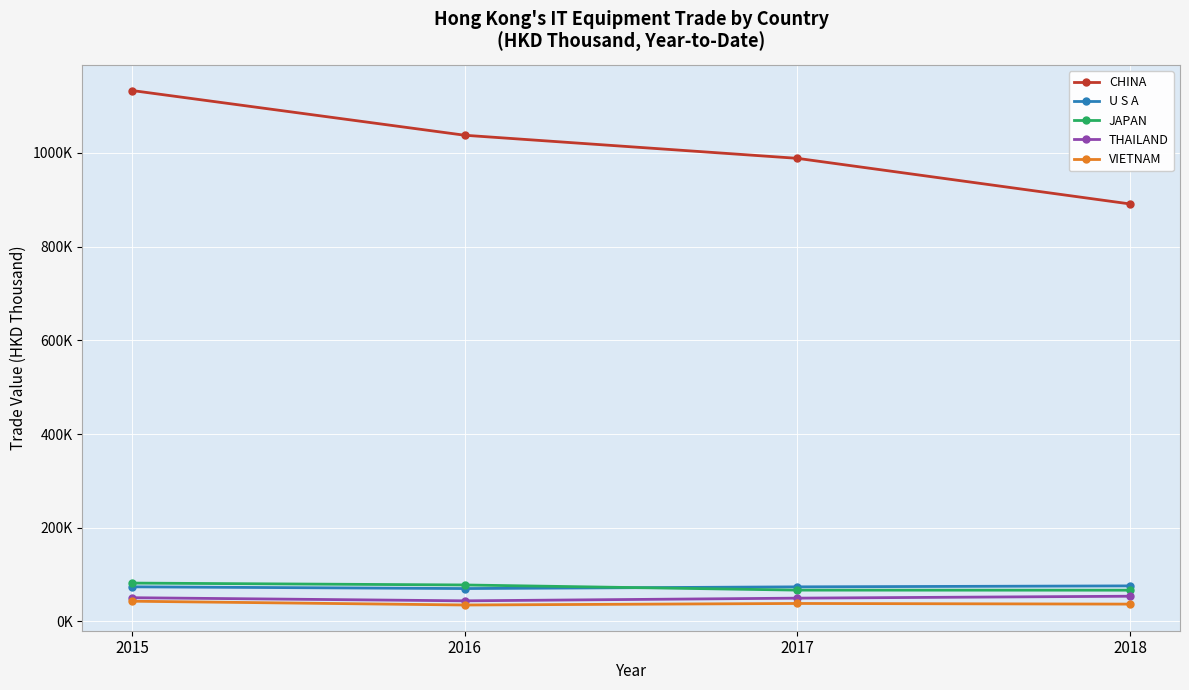

Is this an area chart (filled region under the line)?

No